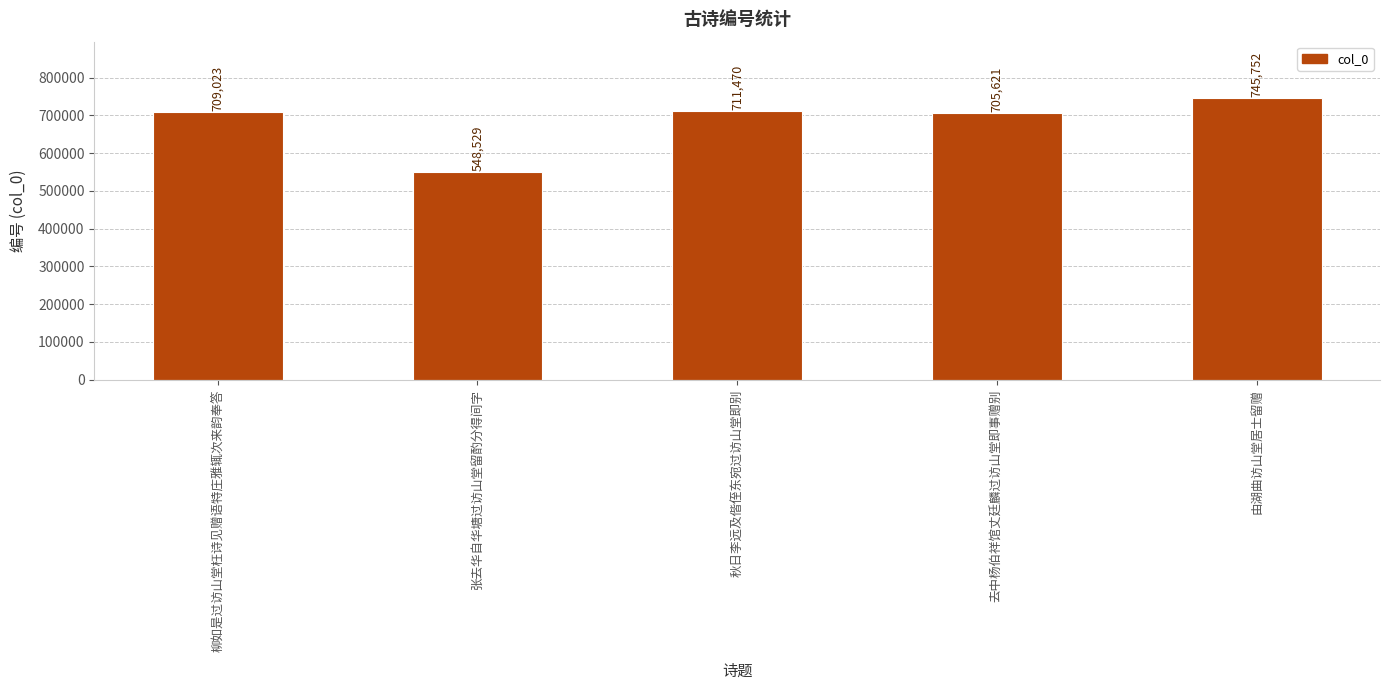

What is the difference between the maximum and minimum values?

197223